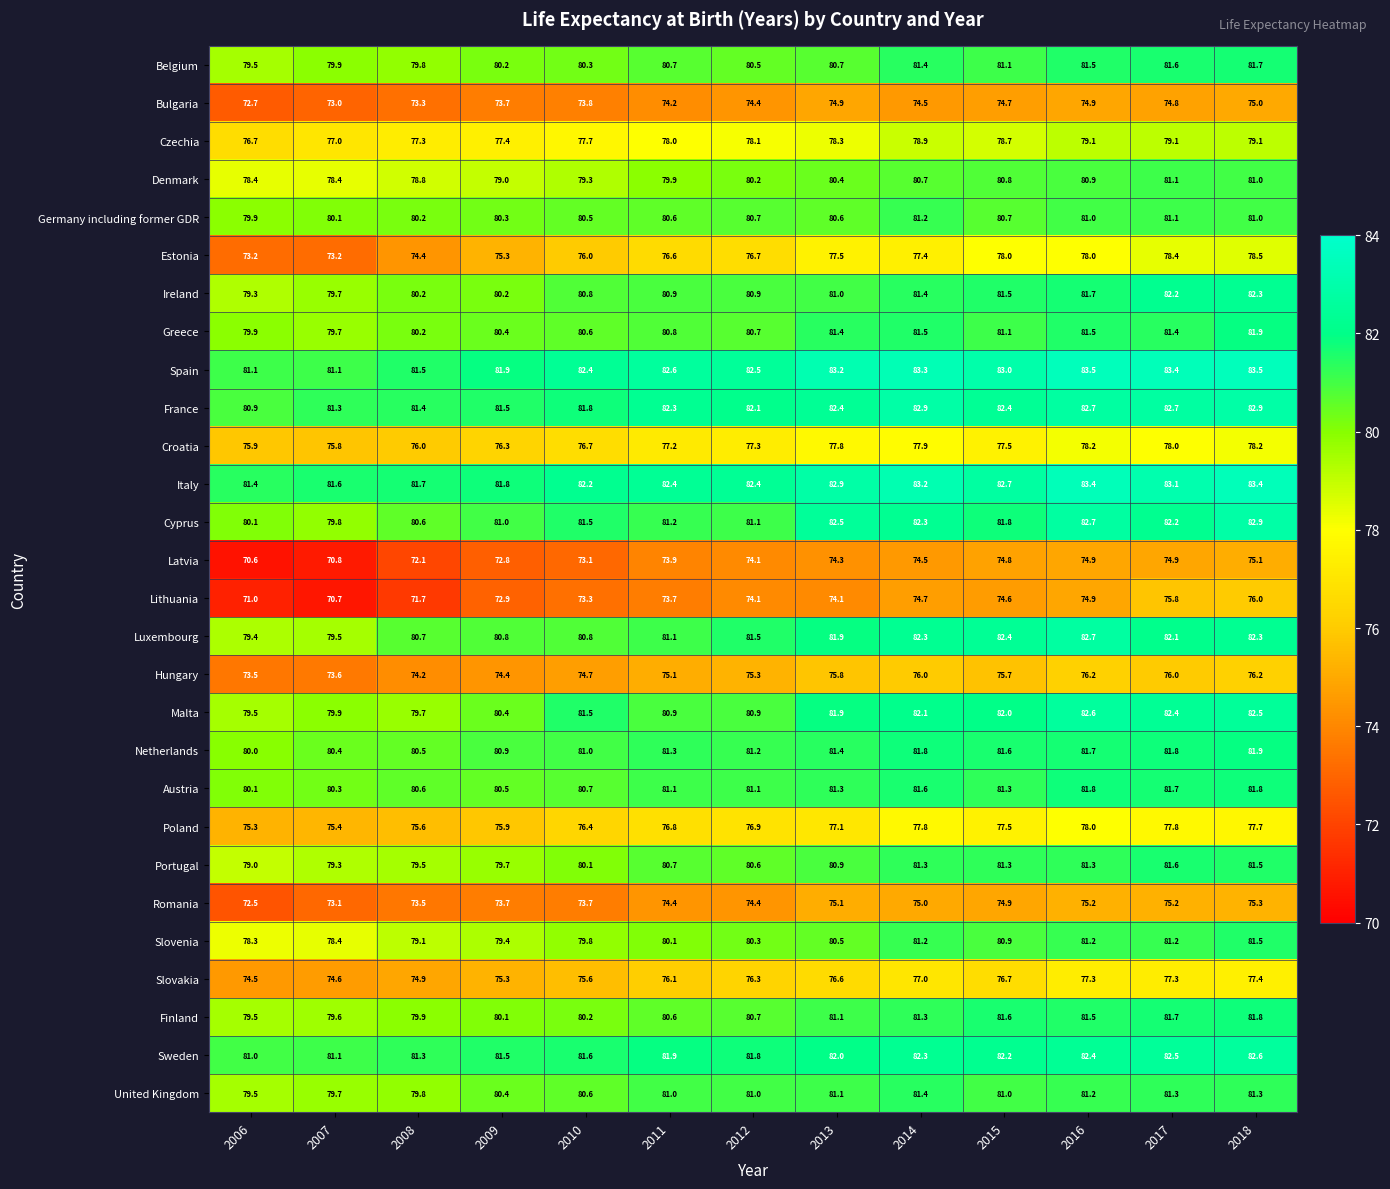

What is the difference between the Bulgaria values at 2011 and 2013?

0.7